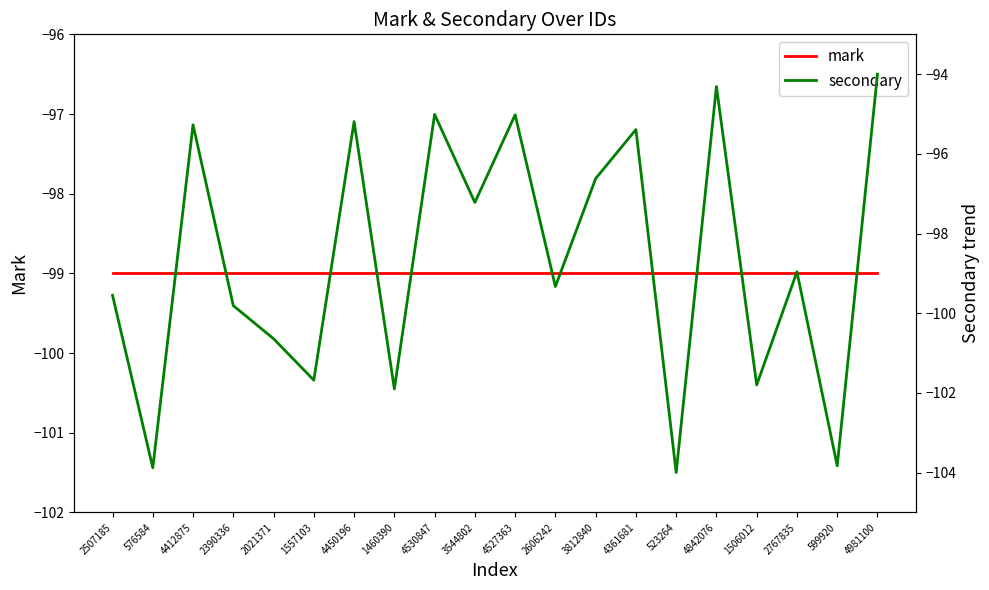

How many times do mark and secondary cross each other?

13